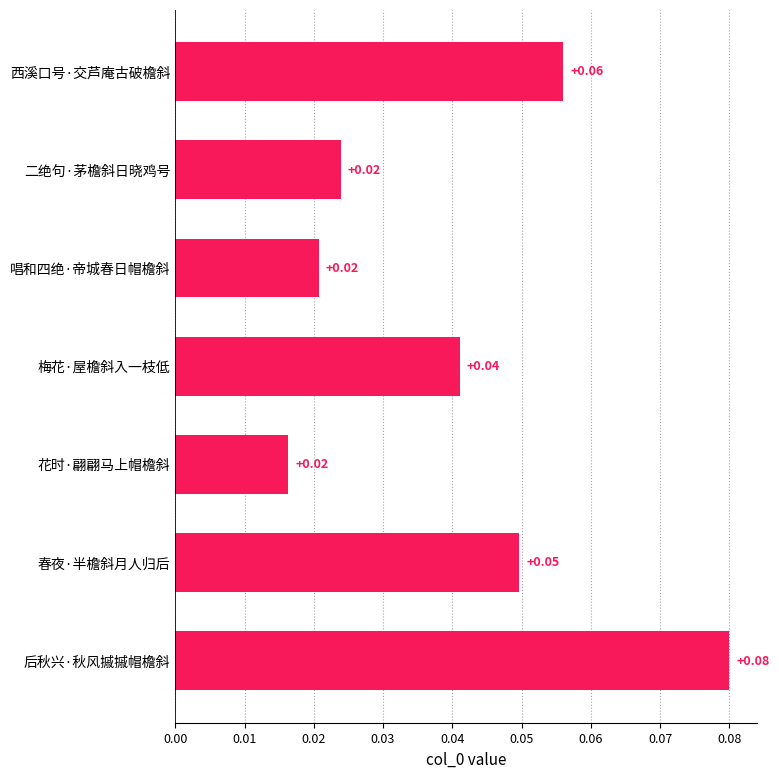

What is the change in value from 唱和四绝·帝城春日帽檐斜 to 后秋兴·秋风摵摵帽檐斜?

+0.1